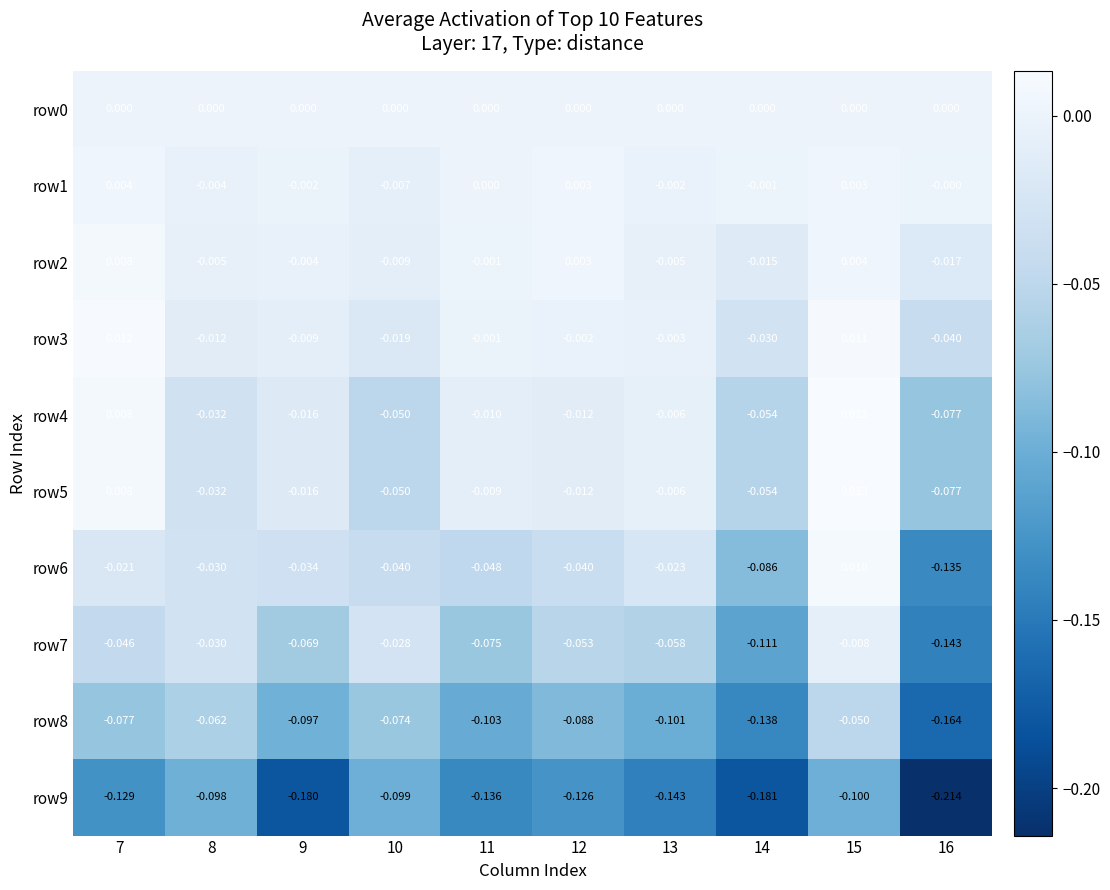

Is the value of row5 at 15 greater than the value of row9 at 14?

Yes